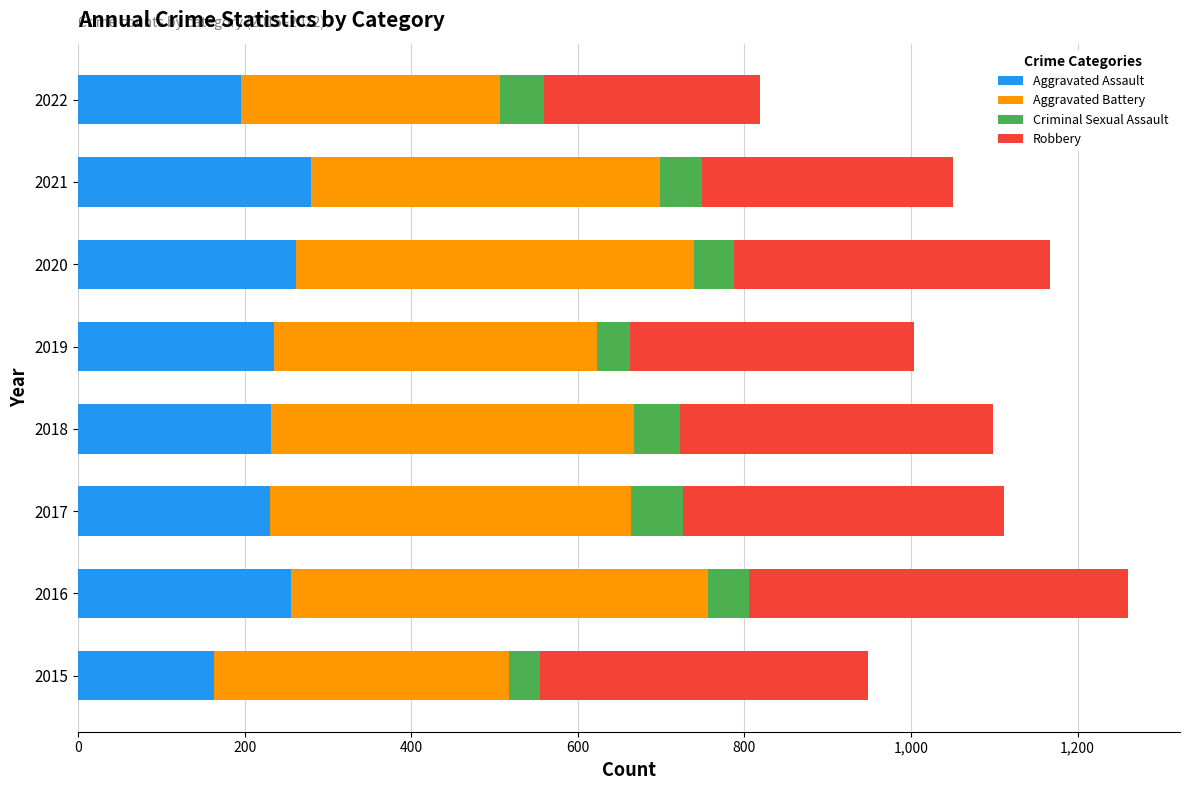

What is the difference between the maximum and minimum values in the Aggravated Assault series?

116